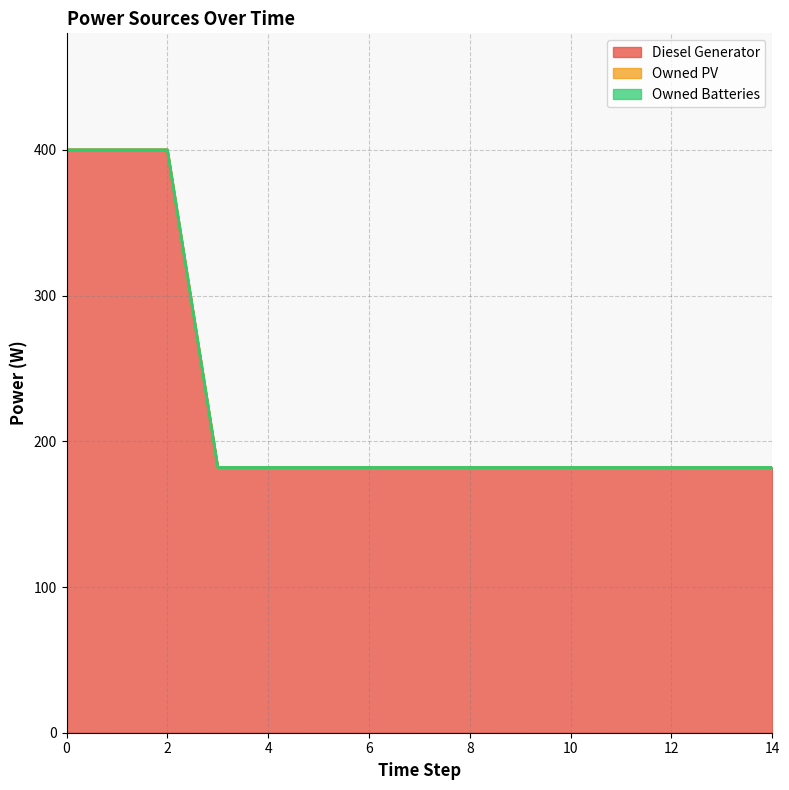

True or false: Owned Batteries and Diesel Generator intersect in this chart.

False